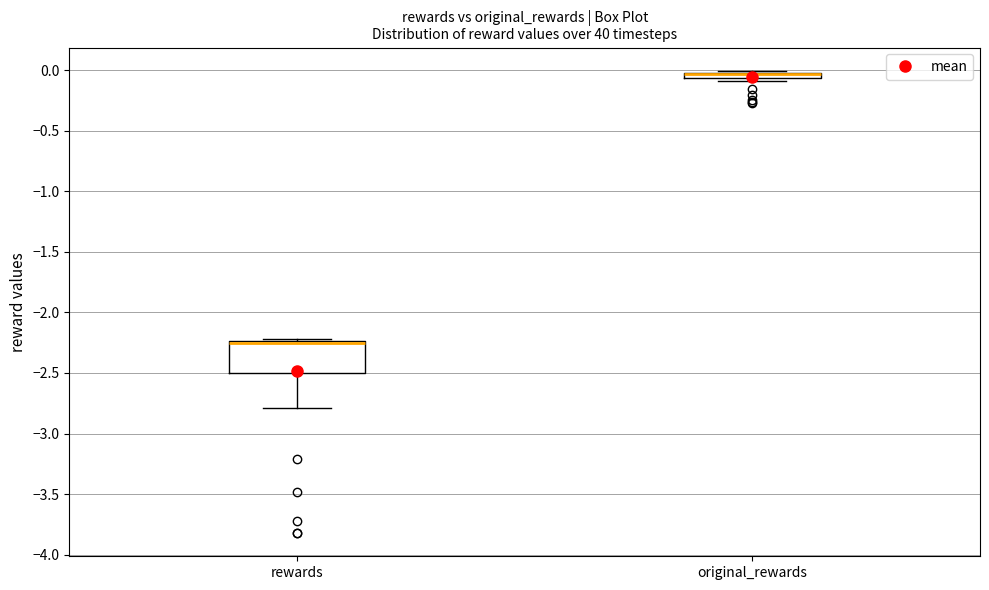

Where is the lower edge of the box for rewards on the y-axis? The values are not printed on the chart, so give them approximately, as read against the axis.

-2.50